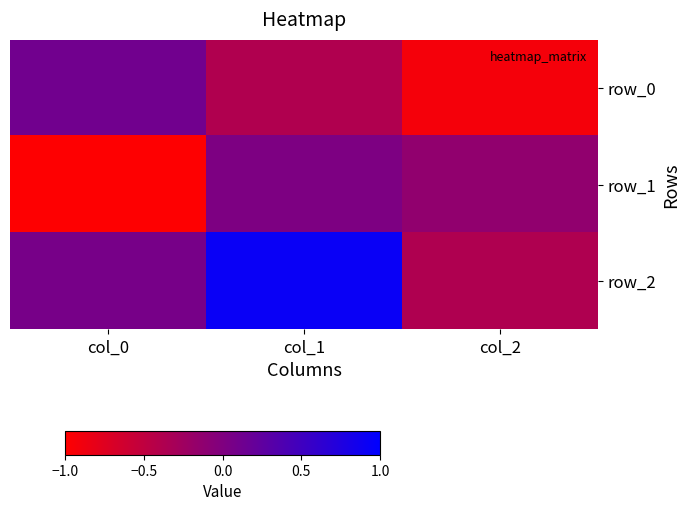

Which series has the largest total across all categories?

row_2